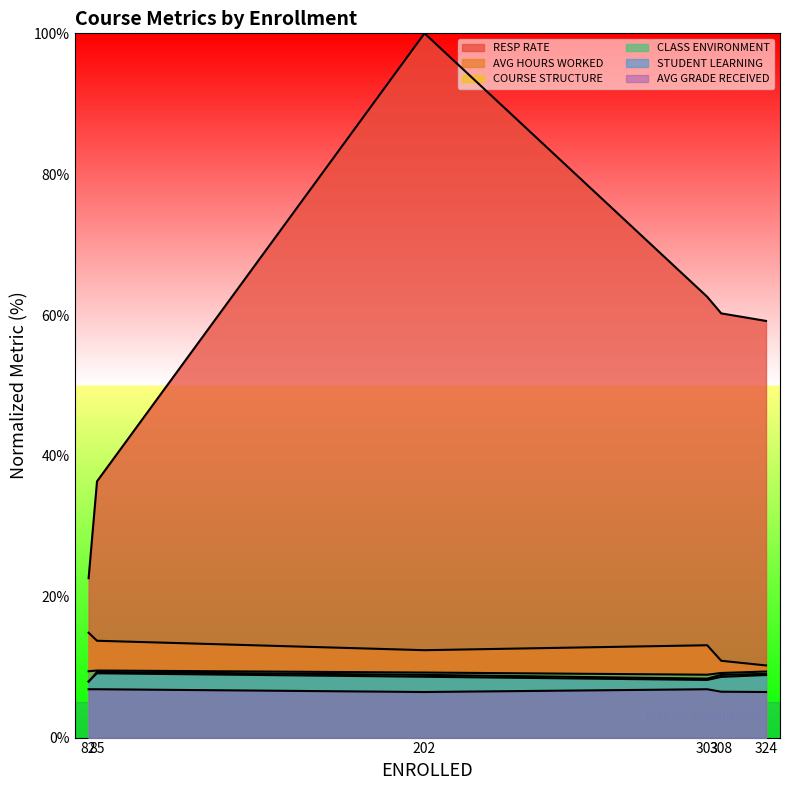

What is the value of the AVG HOURS WORKED point at the 4th from the left?

13.1